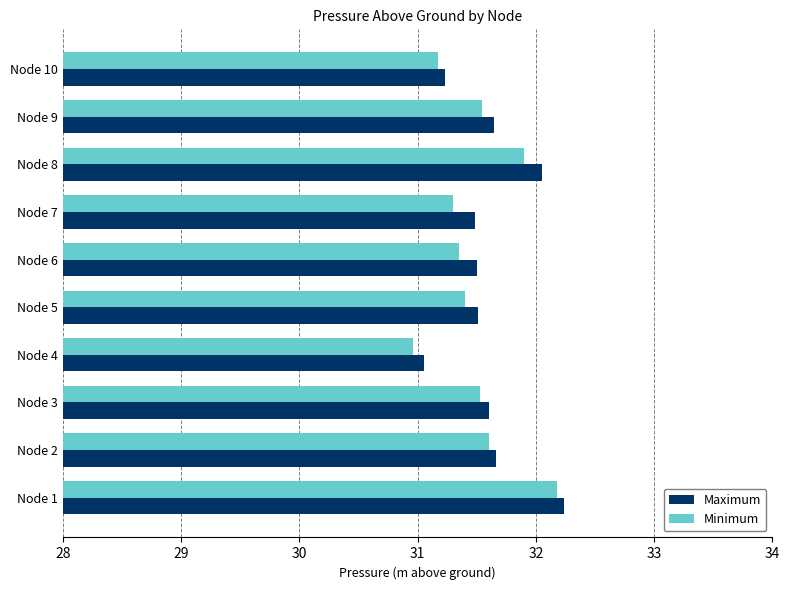

What is the greatest value displayed?

32.2